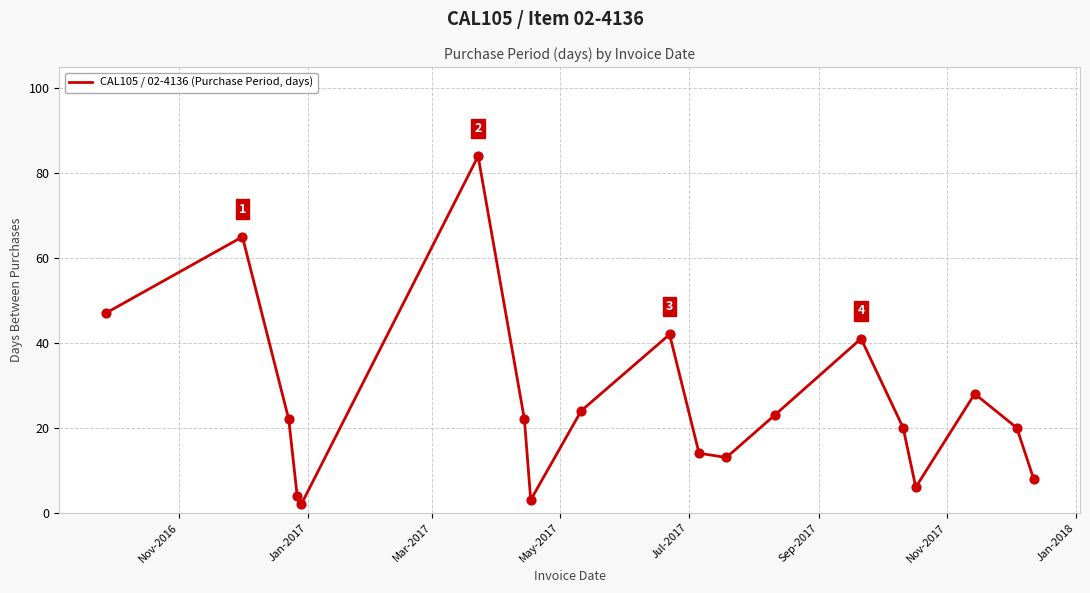

What is the maximum value shown in the chart?

84